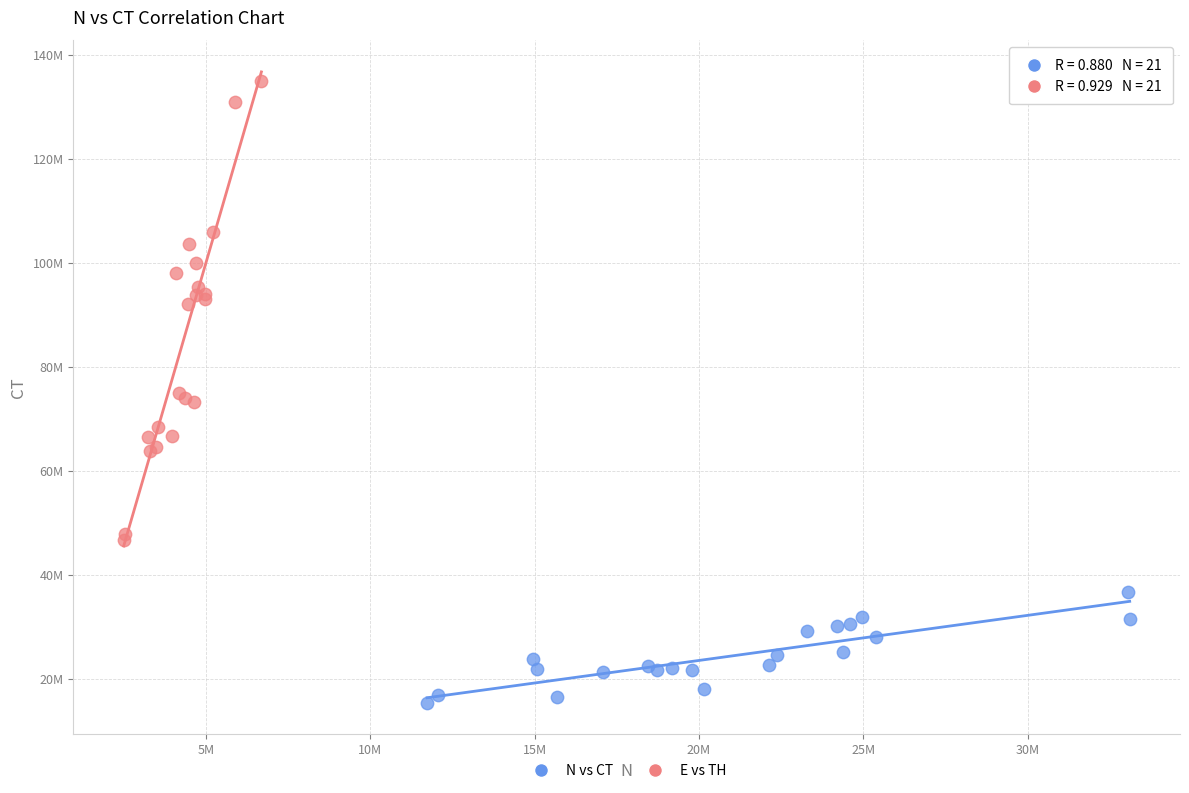

Which series contains the lowest Y value?

N vs CT